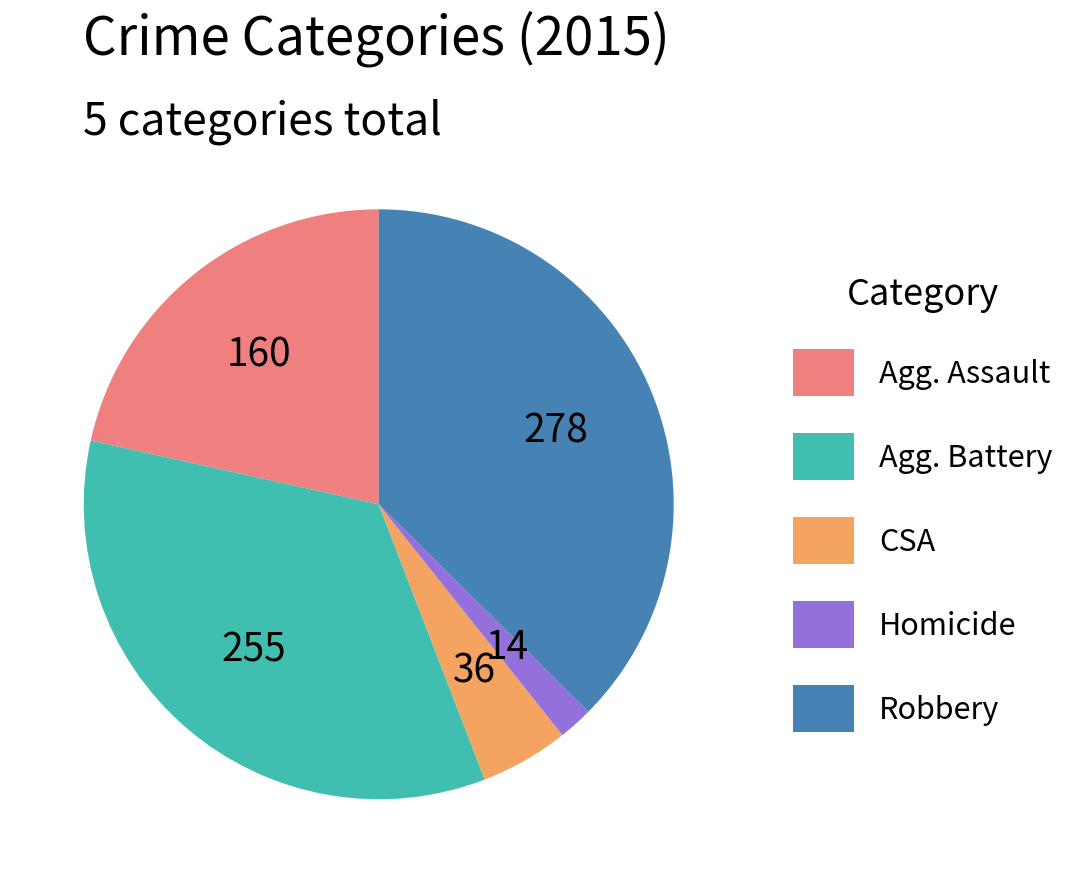

Is there any slice that represents more than half of the pie?

No